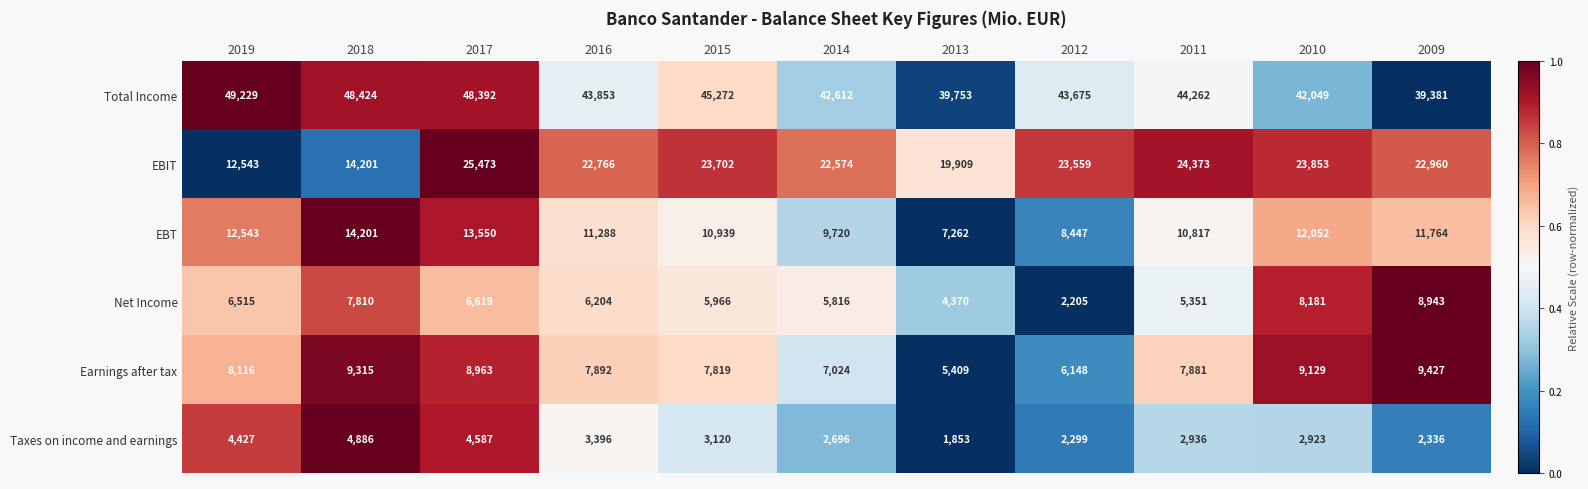

What is the total value across all series at 2011?

95620